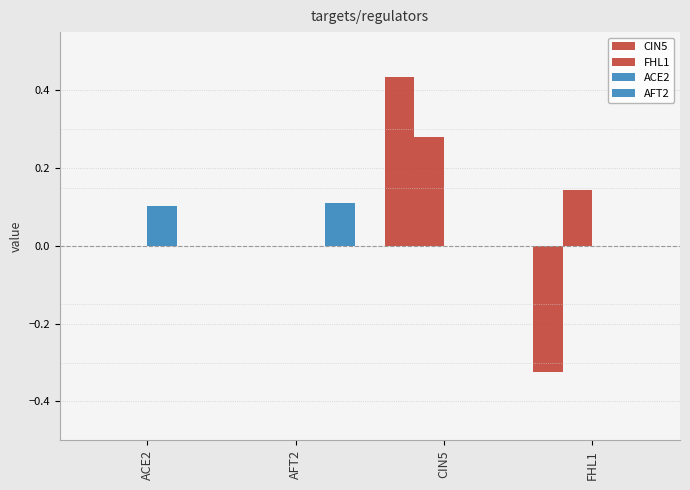

Is the value of FHL1 at AFT2 greater than the value of AFT2 at CIN5?

No